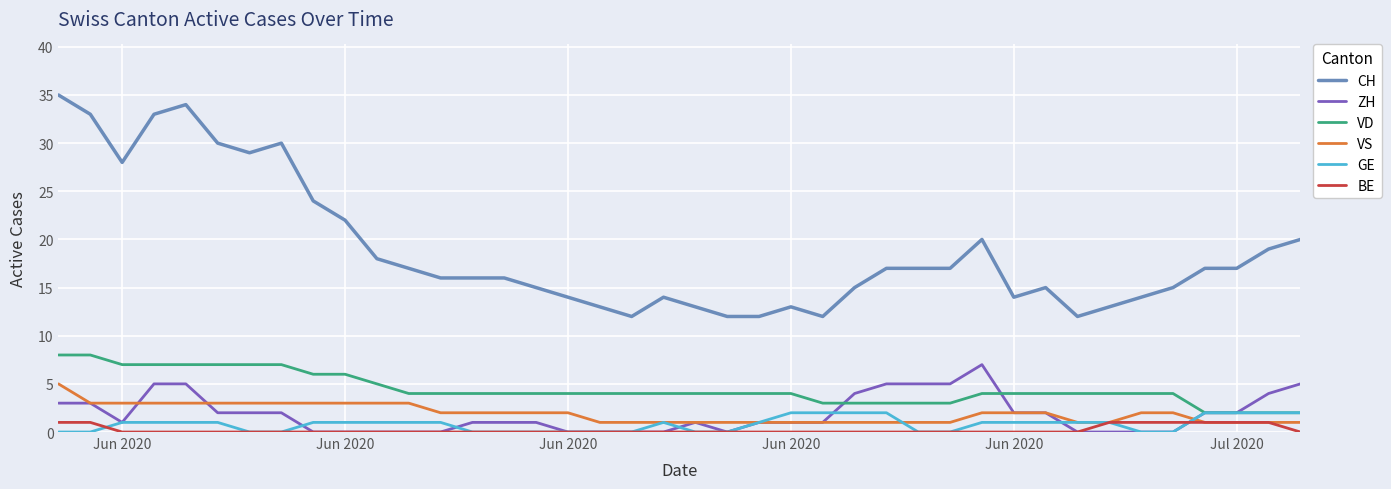

What is the difference between the second highest and minimum values in the CH series?

22